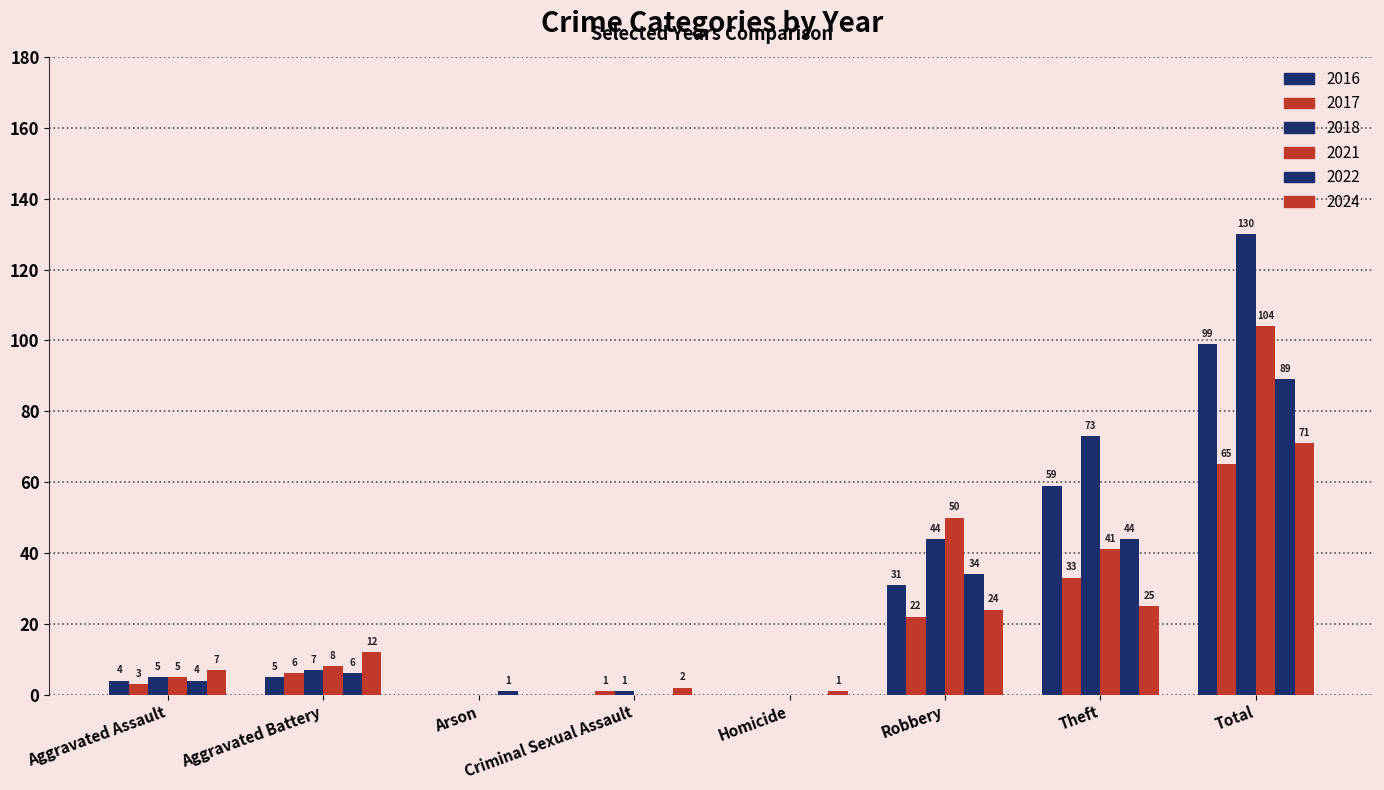

What is the average value of the 2022 series?

22